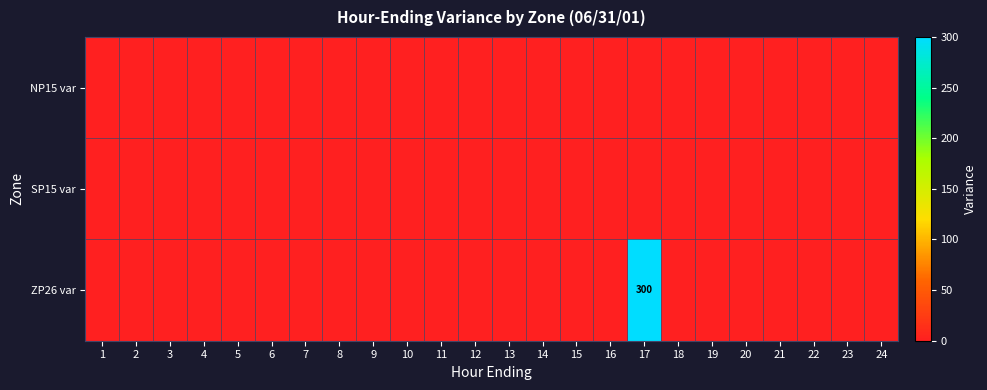

Which category has the lowest value in the ZP26 var series?

1